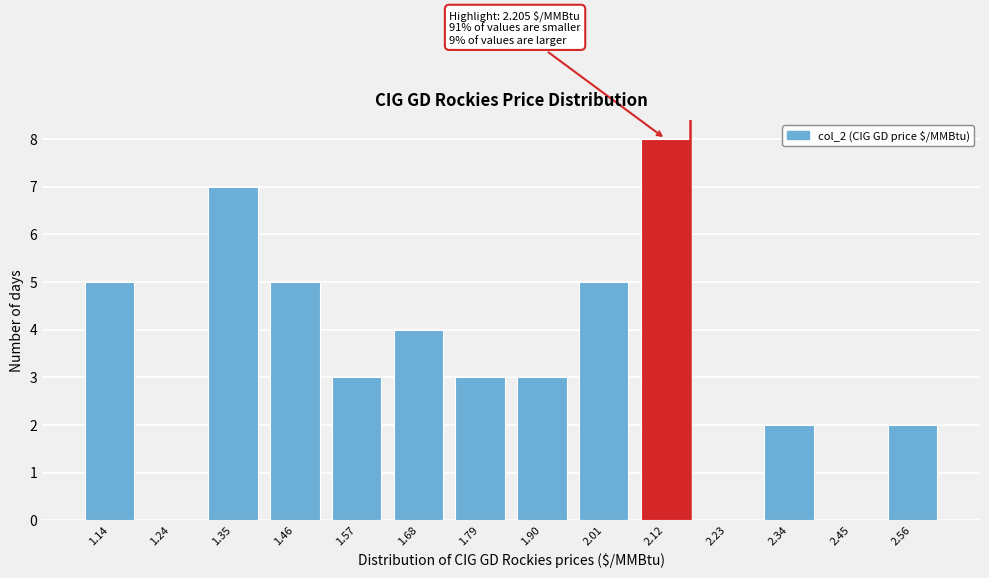

Reading left to right, what are all the values shown in this chart?

1.14=5	1.24=0	1.35=7	1.46=5	1.57=3	1.68=4	1.79=3	1.90=3	2.01=5	2.12=8	2.23=0	2.34=2	2.45=0	2.56=2